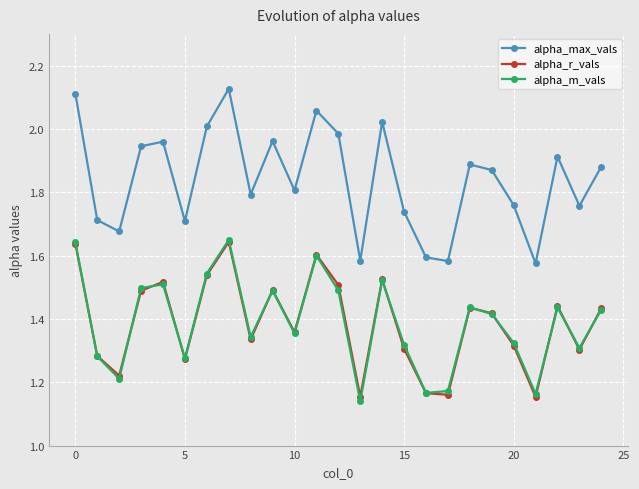

At how many categories does at least one series exceed 1?

25